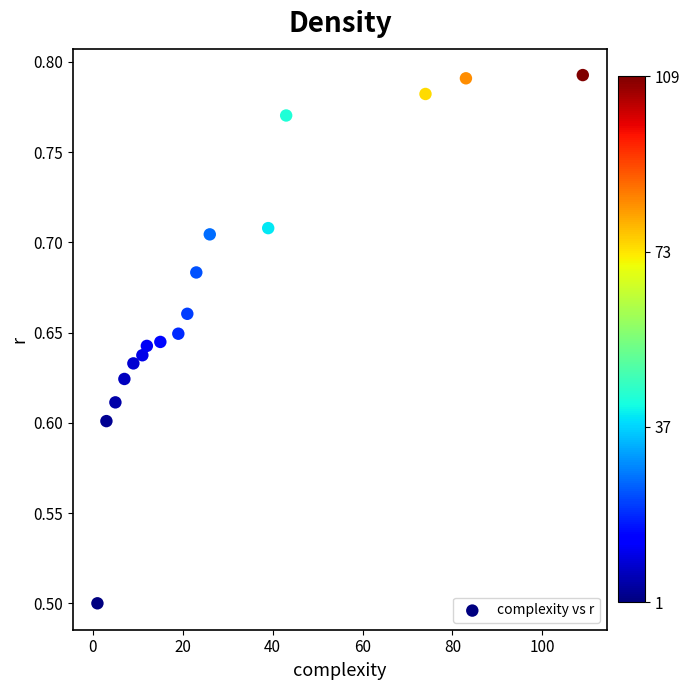

What is the range of X values (max minus min)?

108.0